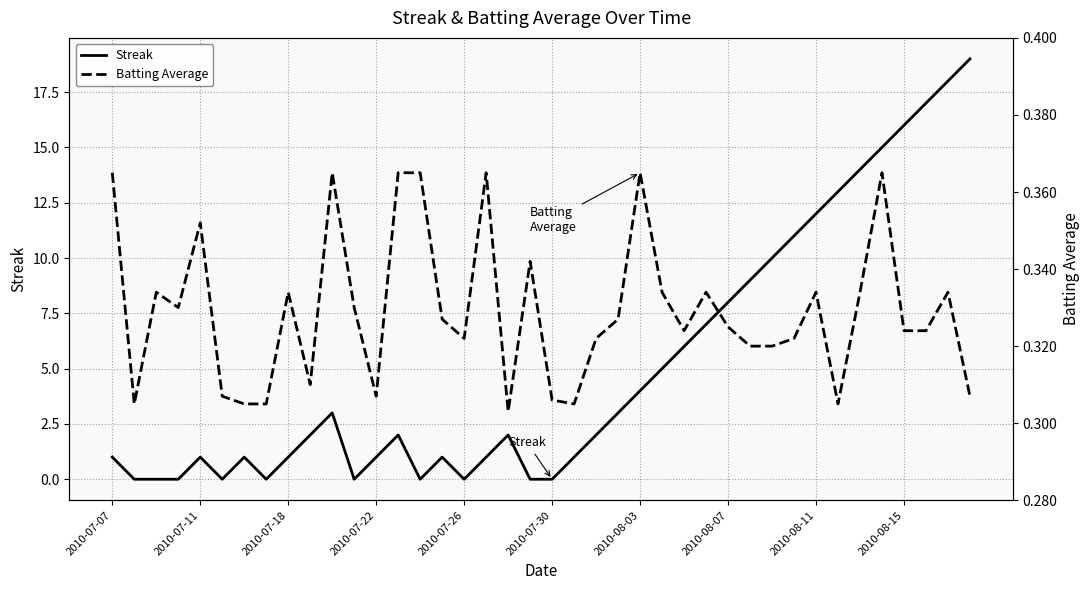

Between 17 and 27, which series saw the biggest shift?

Streak